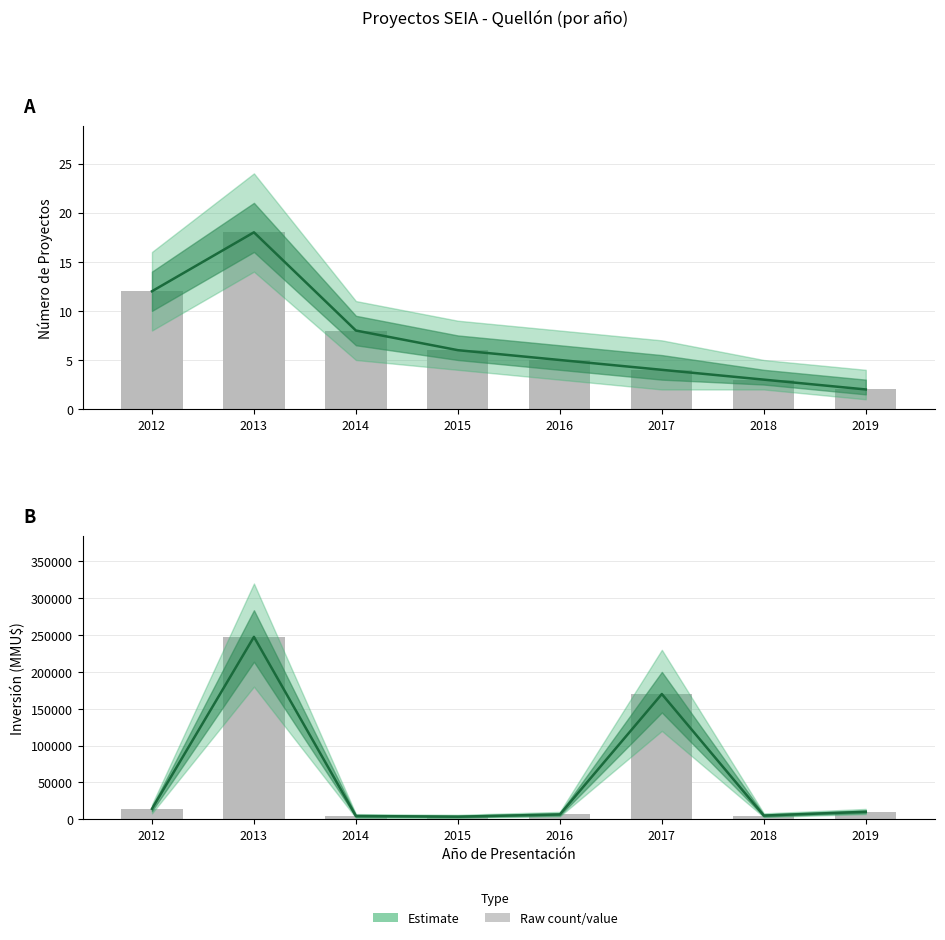

Rank the categories by Número de Proyectos value from highest to lowest.

2013, 2012, 2014, 2015, 2016, 2017, 2018, 2019